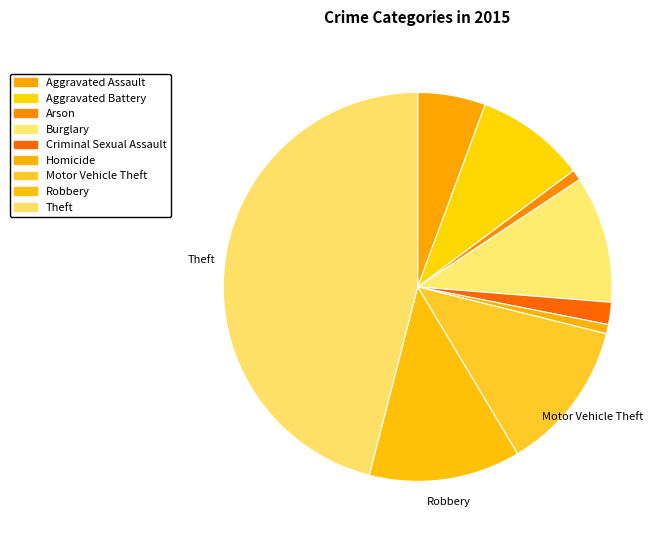

To the nearest percent, what percentage of the pie is Arson?

1%